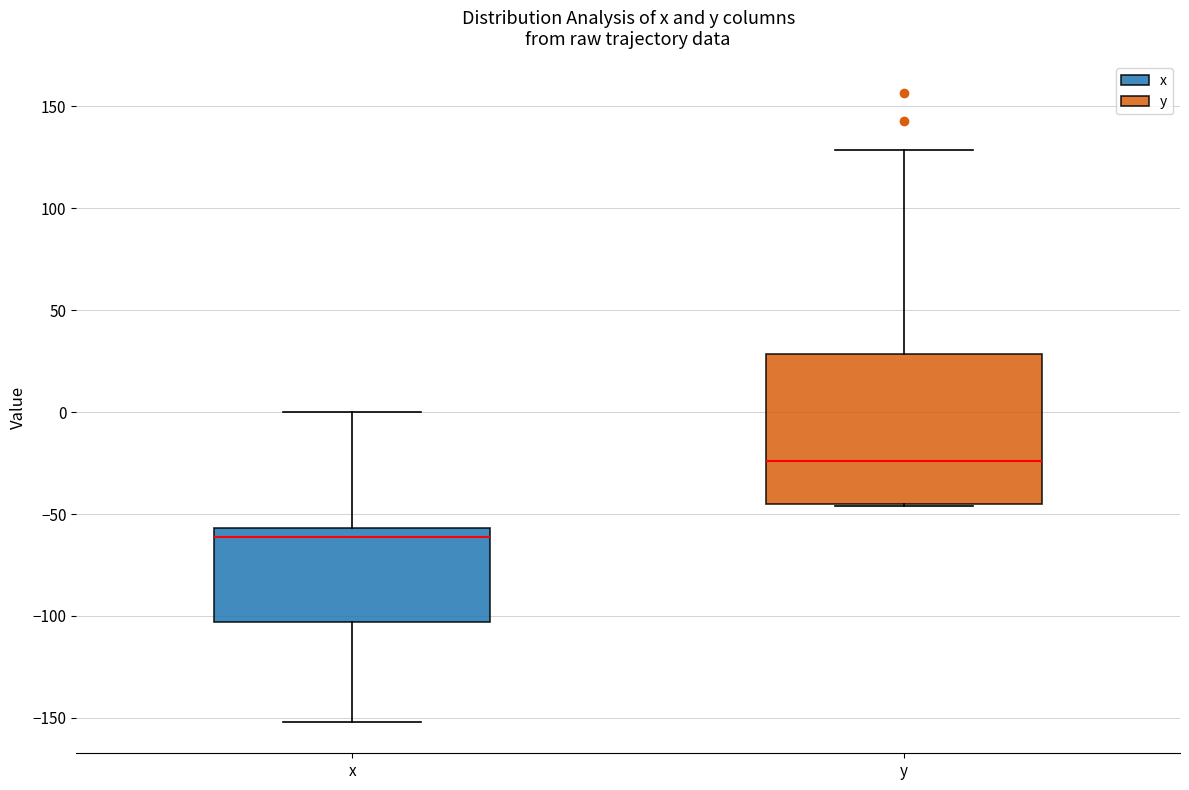

Where does the upper whisker of the box for y end on the y-axis? The values are not printed on the chart, so give them approximately, as read against the axis.

130